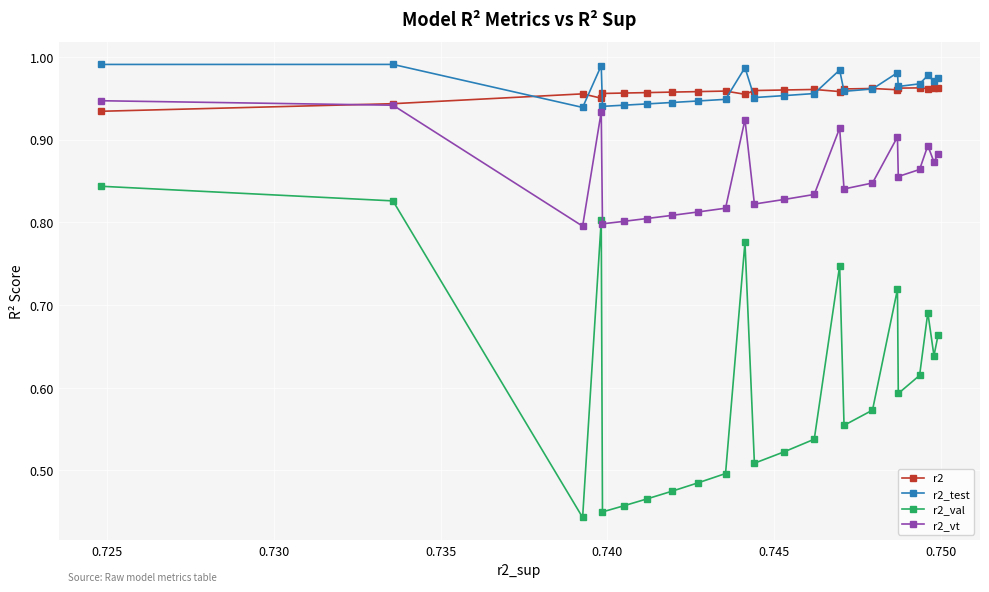

At how many categories does at least one series exceed 0?

23